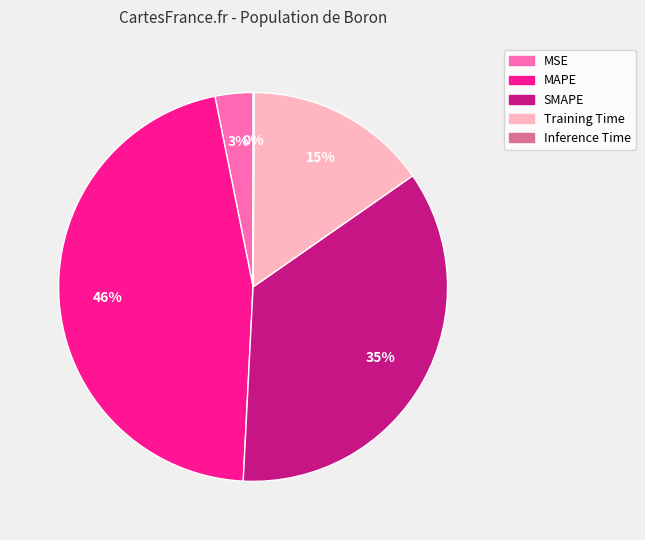

To the nearest percent, what is the average slice percentage?

20%